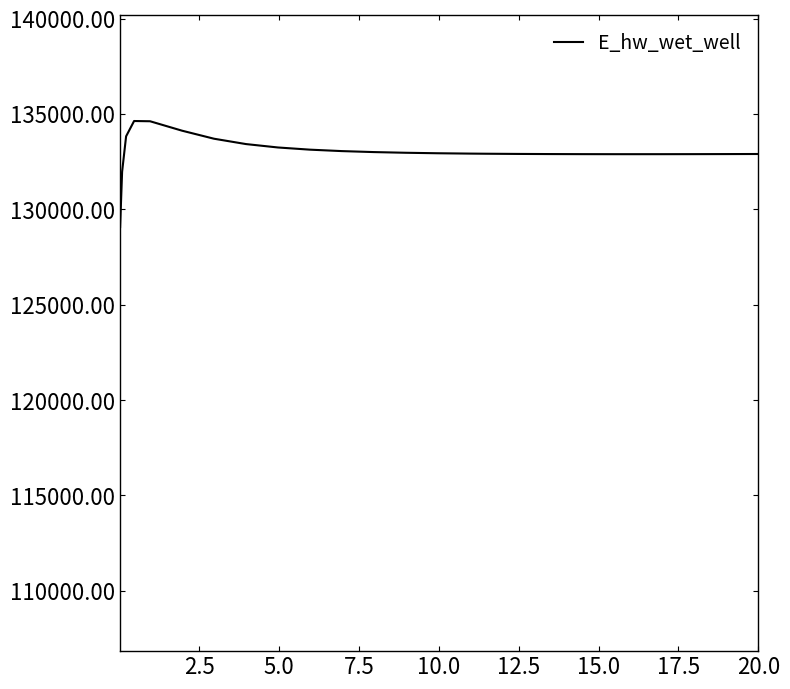

What is the greatest value displayed?

134628.4